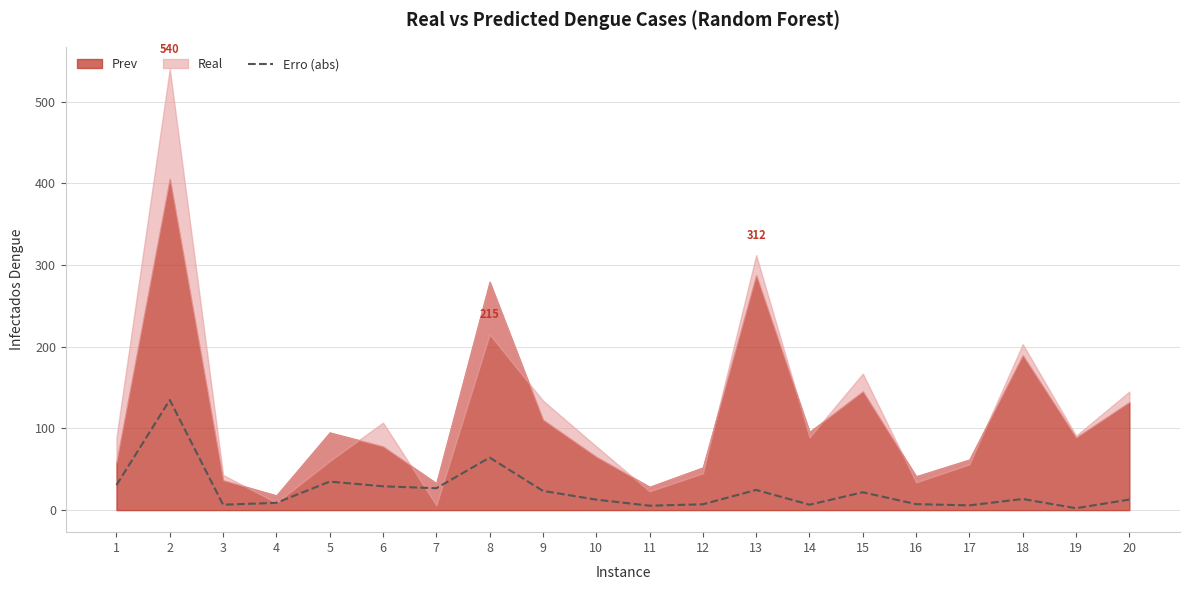

At which category does the chart reach its minimum across all series?

19